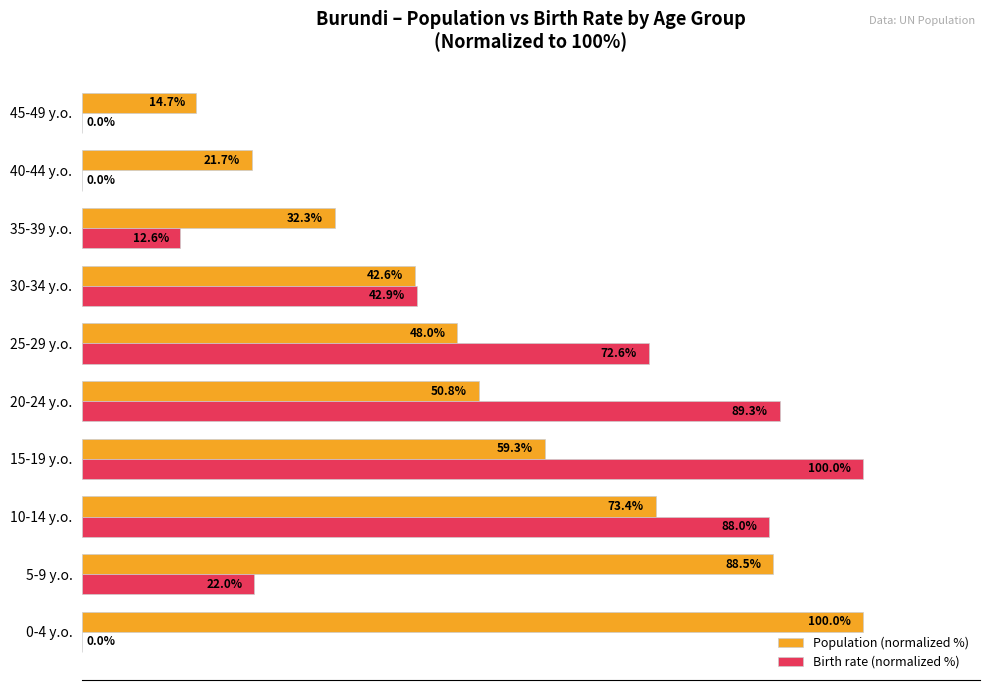

At which category is the sum across all series the highest?

10-14 y.o.